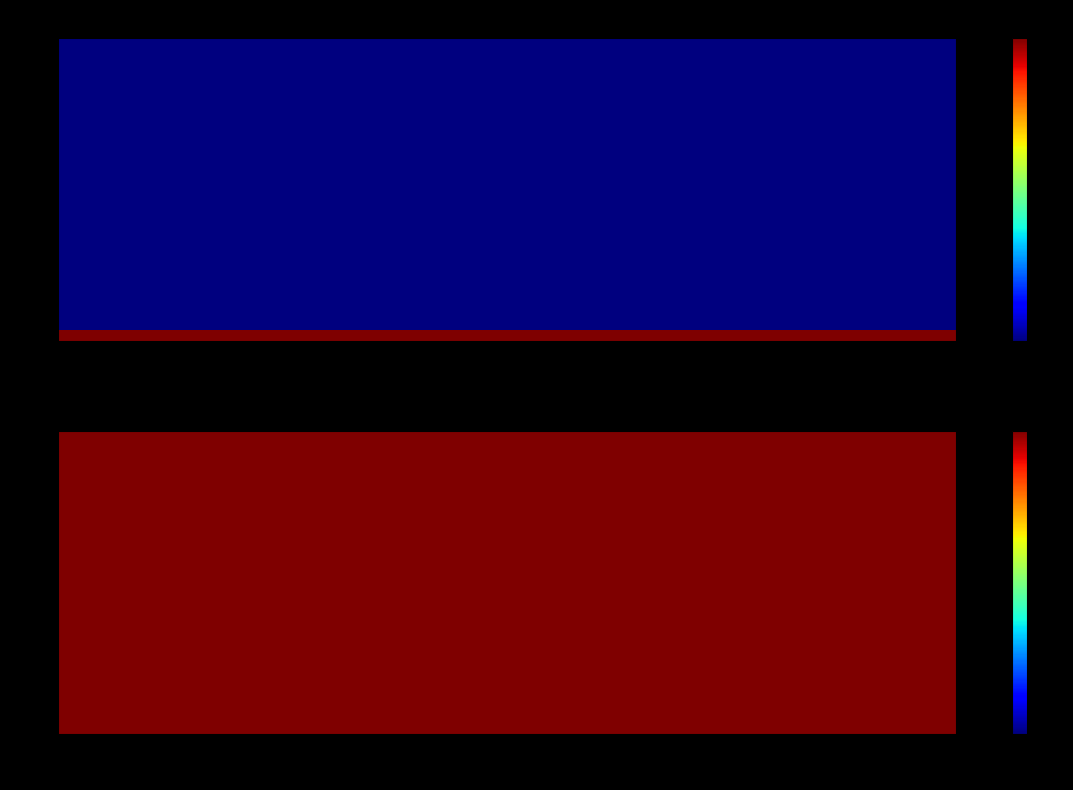

The value of LV buses (vn_kv=0.4) at 0 is 0.4. True or false?

True